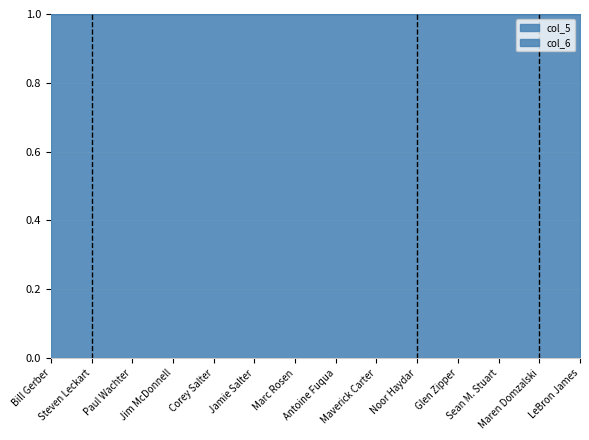

True or false: col_6 and col_5 intersect in this chart.

False